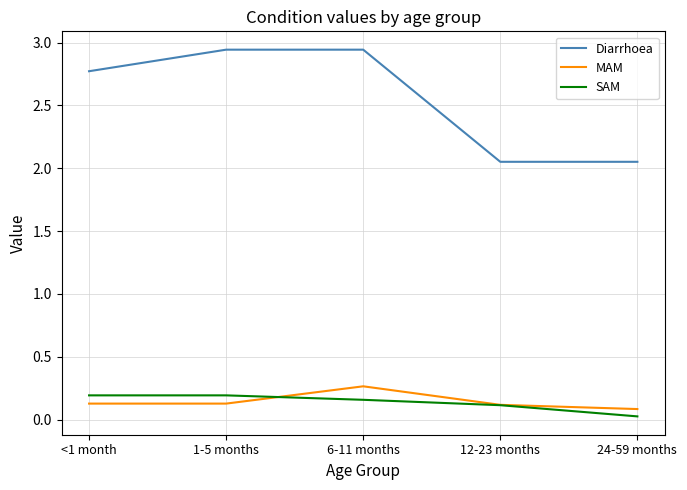

Between 6-11 months and 24-59 months, which series saw the biggest shift?

Diarrhoea